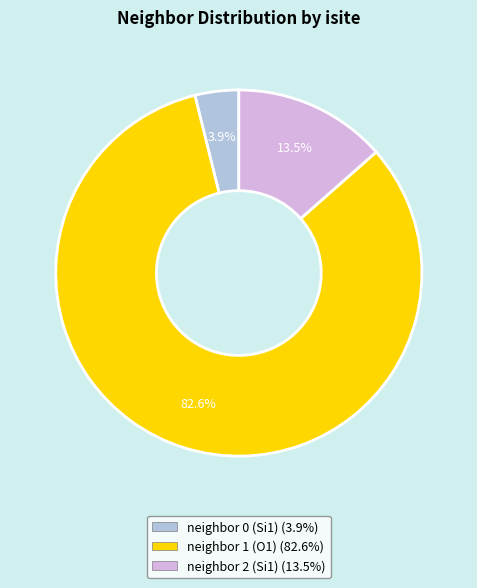

Is there a majority slice in this chart?

Yes